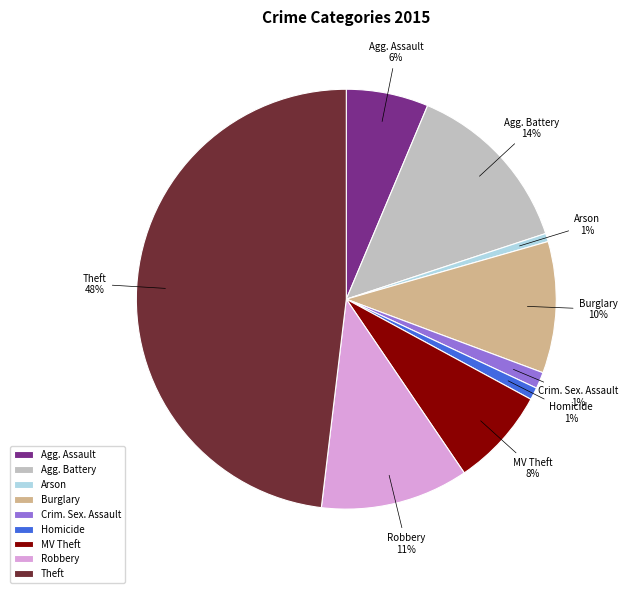

Does Homicide account for over 50% of the chart?

No